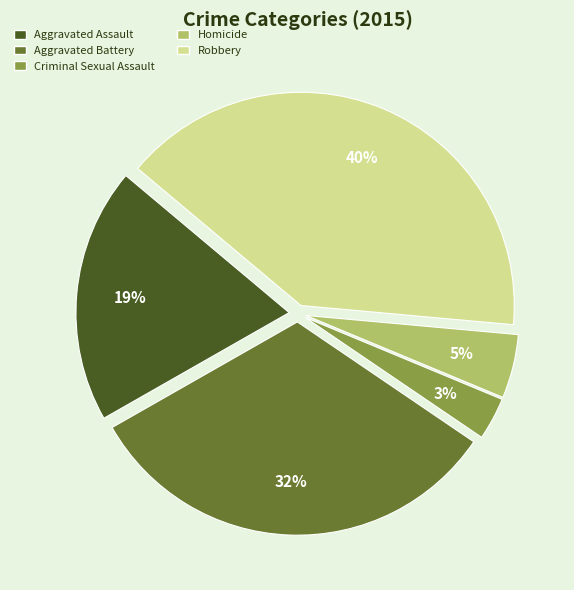

Does Criminal Sexual Assault account for over 50% of the chart?

No